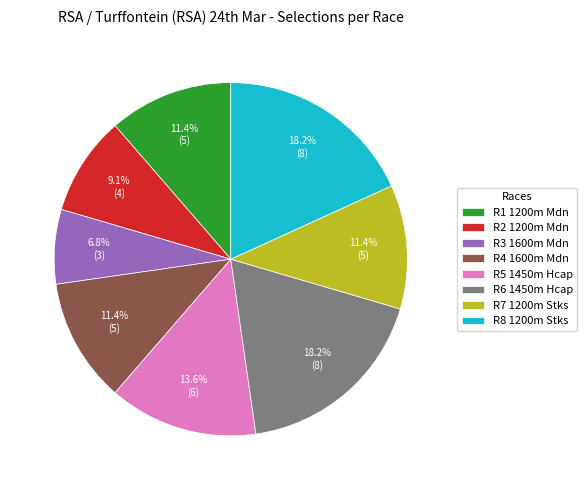

Is the sum of R5 1450m Hcap and R8 1200m Stks greater than half?

No